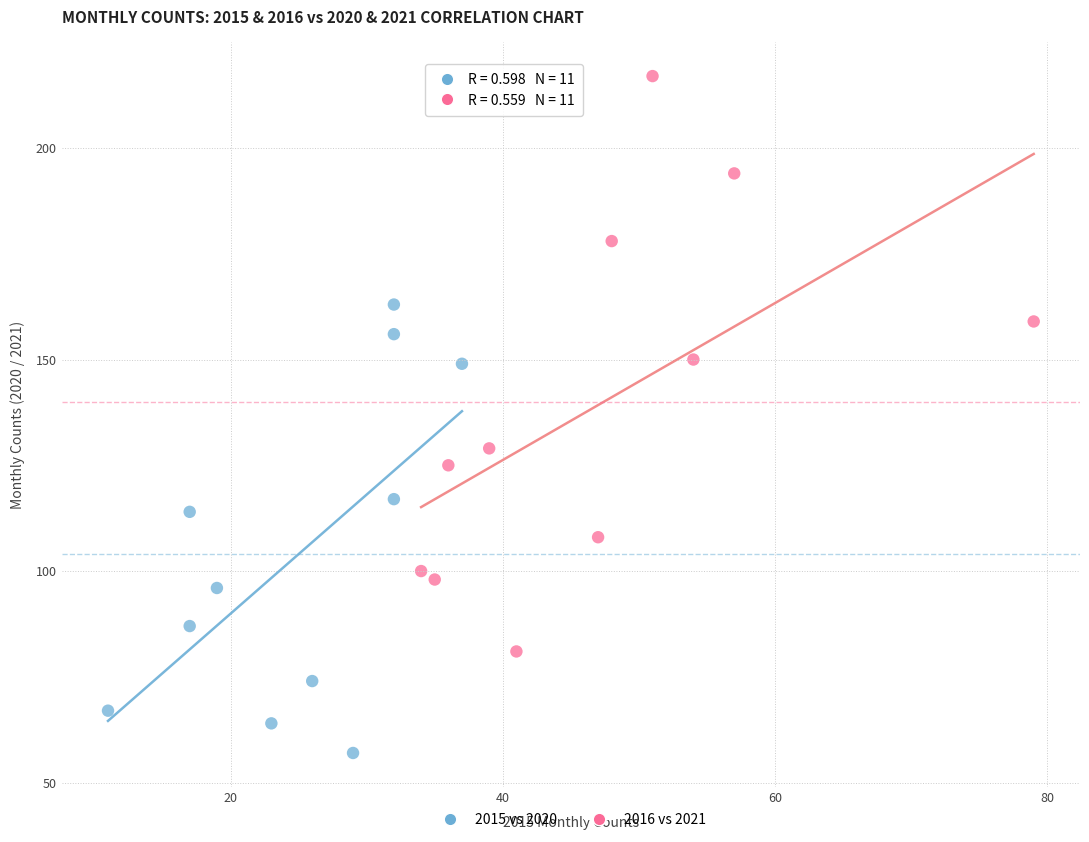

Which series has the largest Y range (max minus min)?

2016 vs 2021